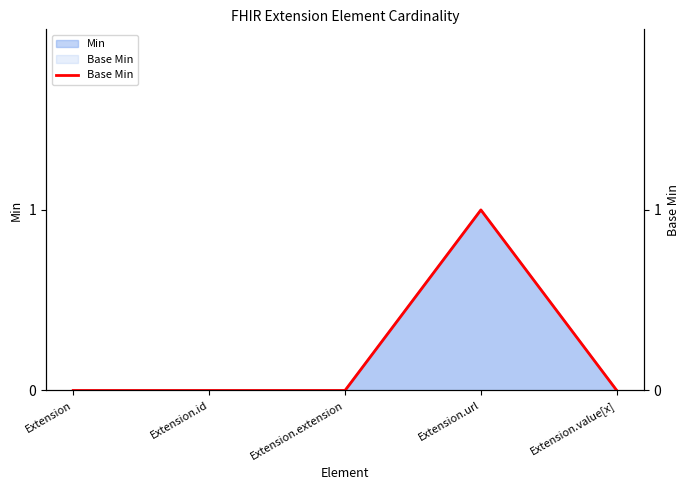

What is the label of the 5th point from the right?

Extension